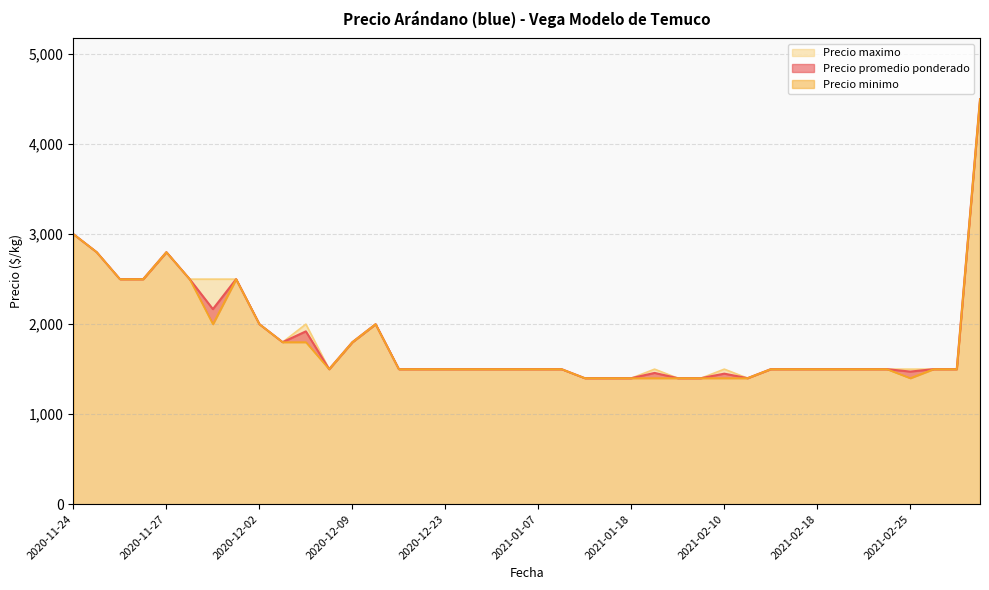

True or false: Precio minimo and Precio maximo intersect in this chart.

False